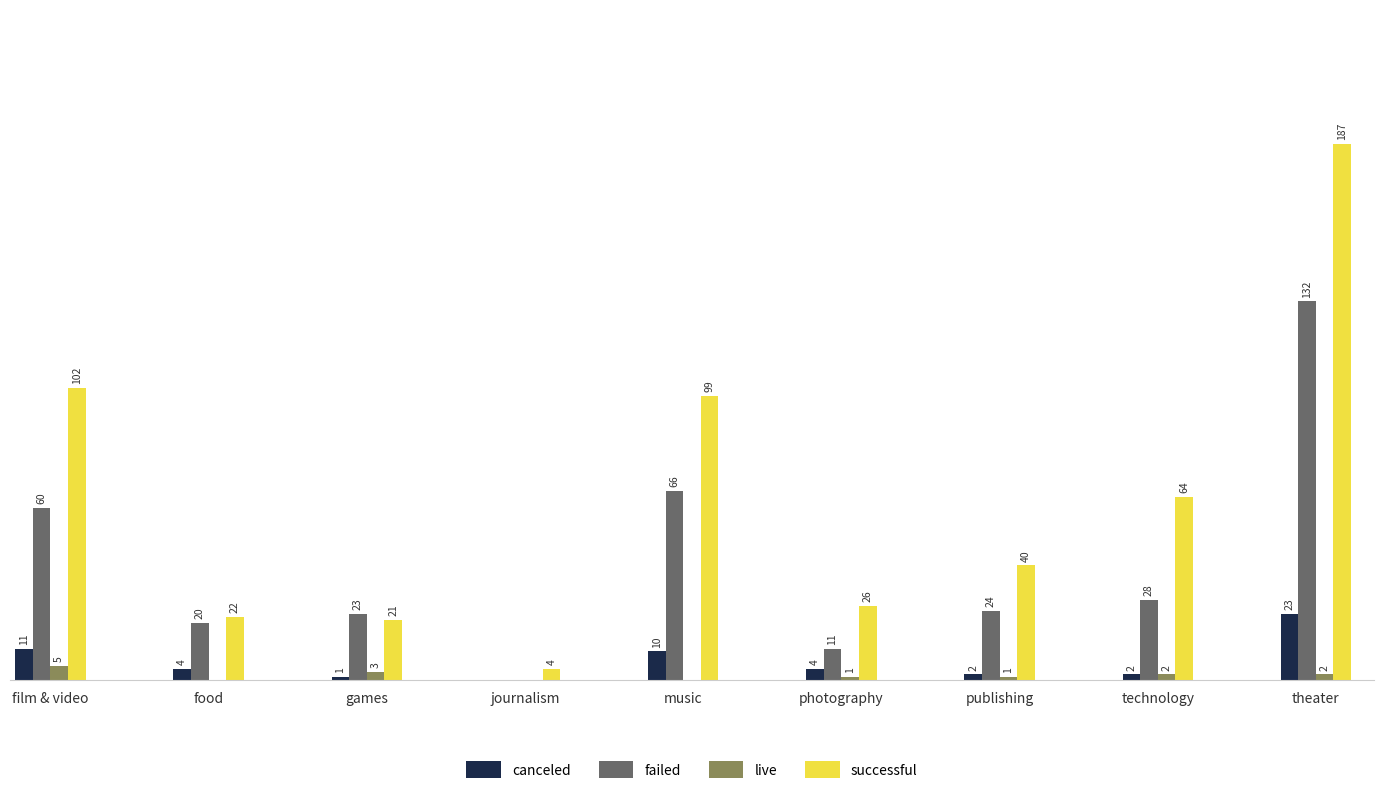

Which series changed the most between music and photography?

successful